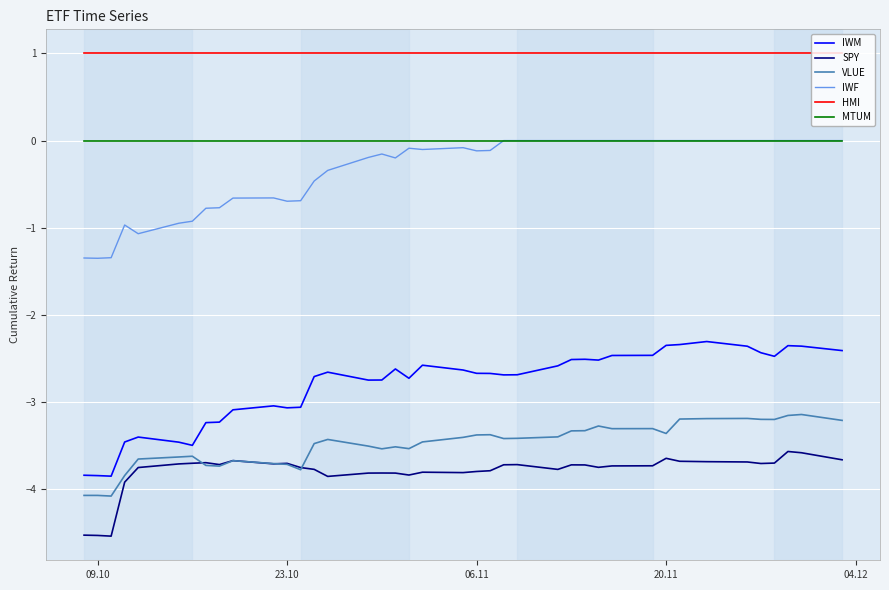

What are all the series names shown in the legend?

IWM, SPY, VLUE, IWF, HMI, MTUM